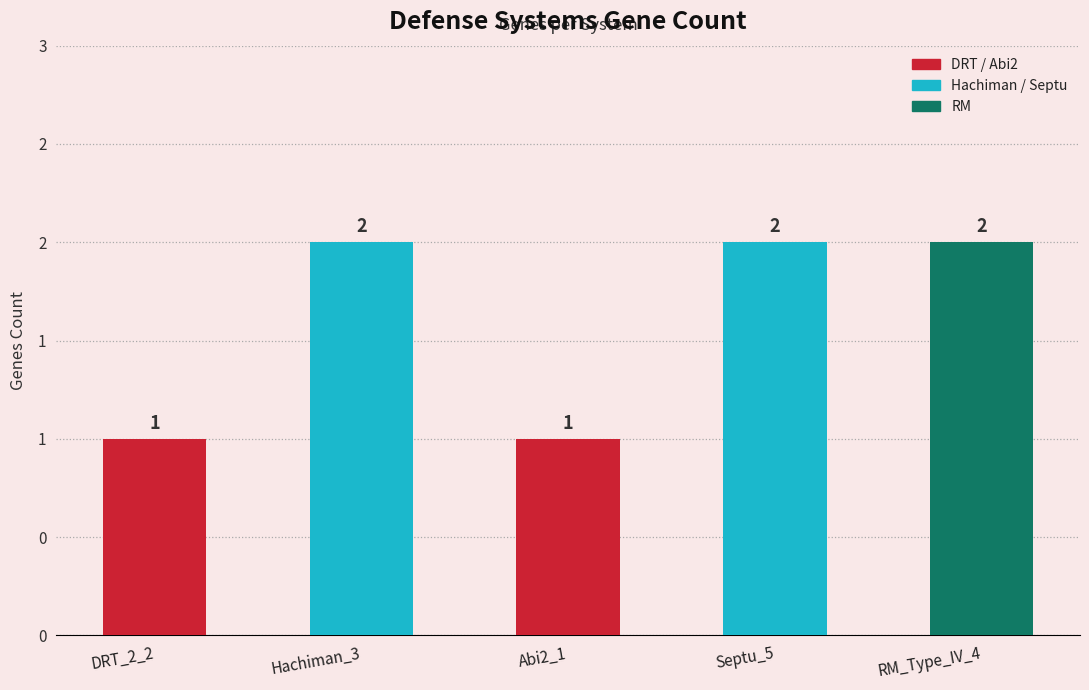

What is the change in value from Abi2_1 to RM_Type_IV_4?

+1